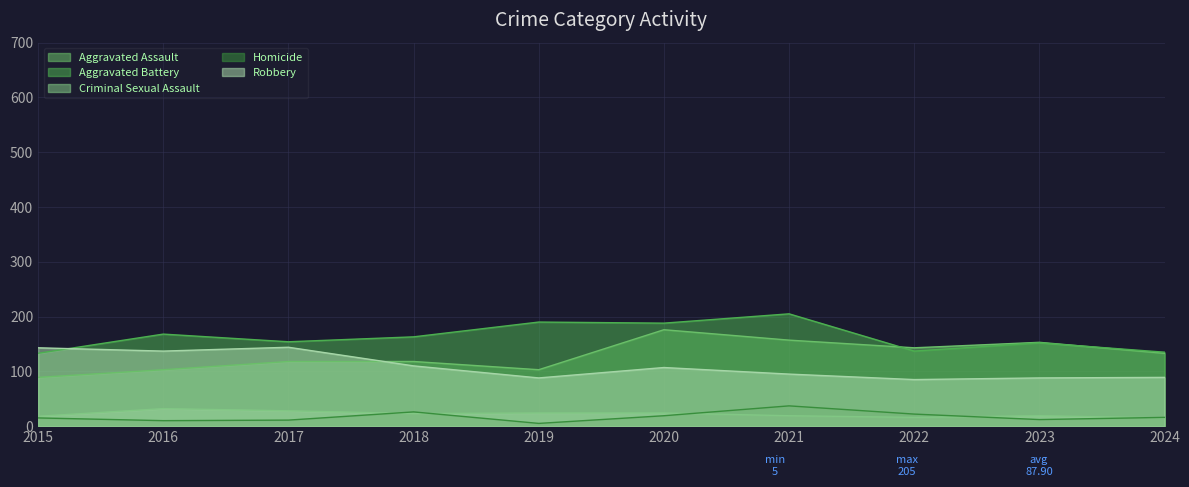

Which series ends up on top after the final intersection of Criminal Sexual Assault and Homicide?

Homicide